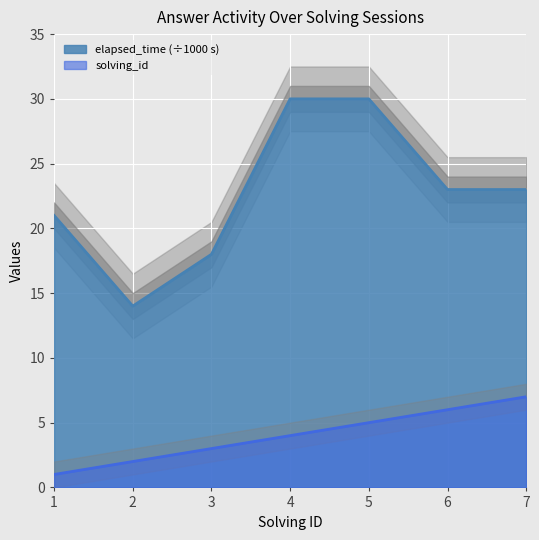

What is the sum of all elapsed_time values?

159